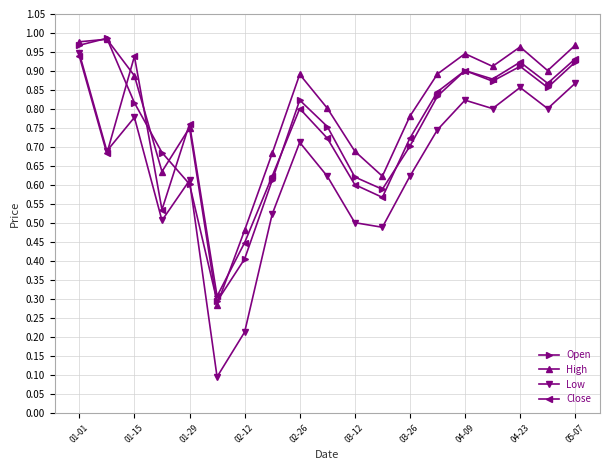

Which series has the largest range (max minus min)?

Low